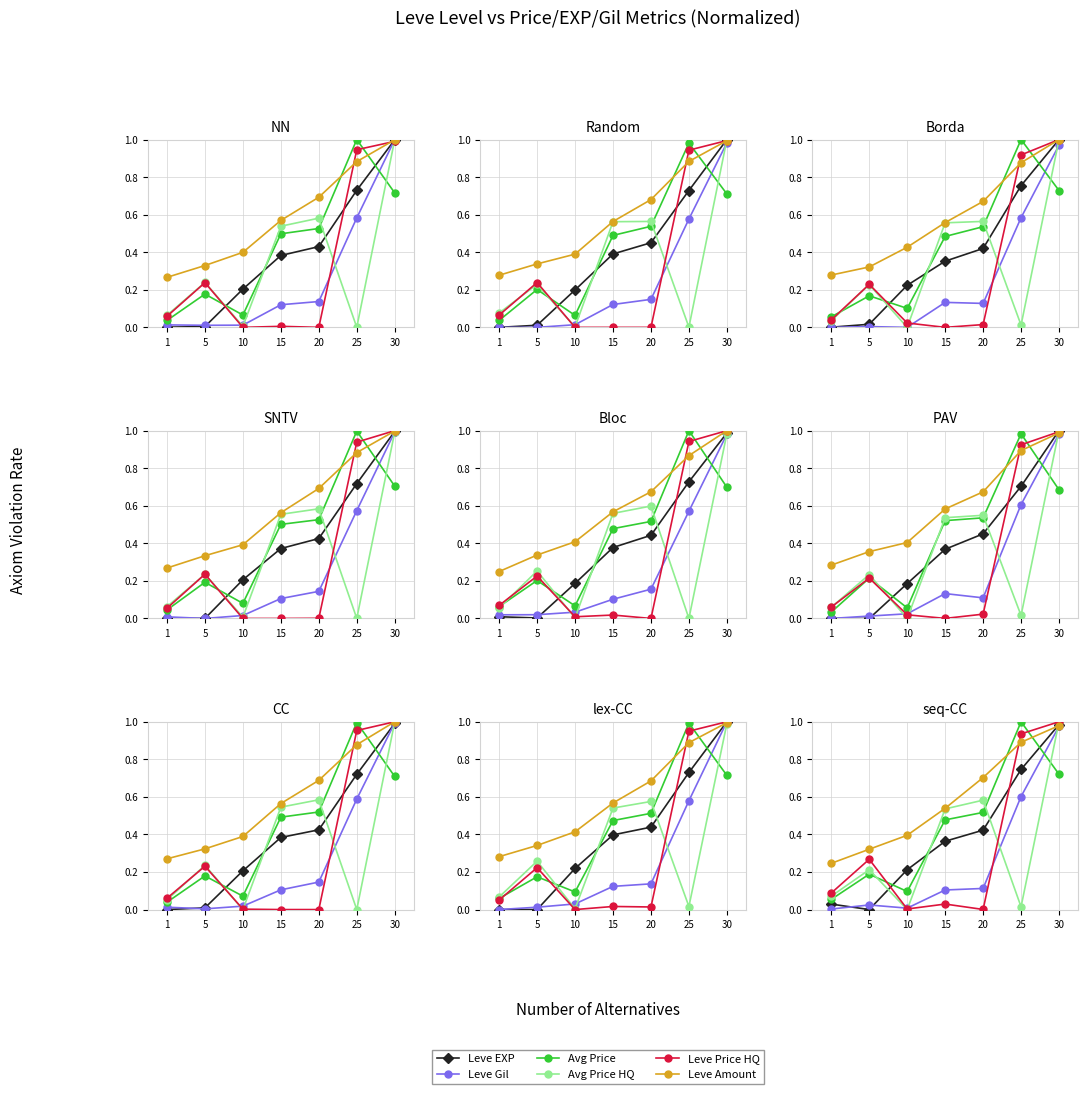

At which category is the sum across all series the highest?

30